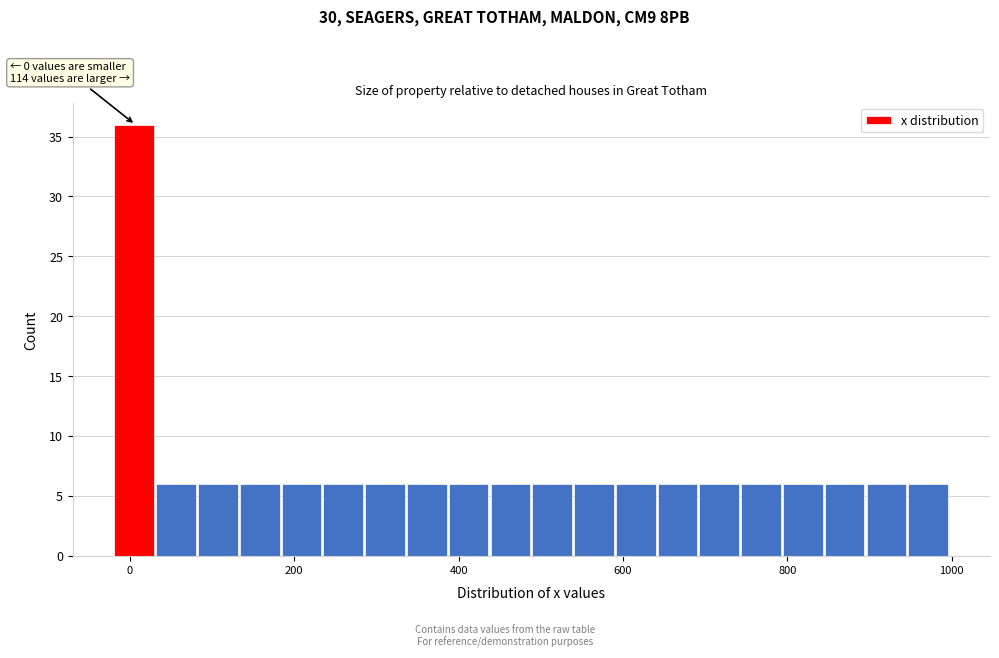

Read against the x-axis, roughly where is the centre of the tallest bar?

0